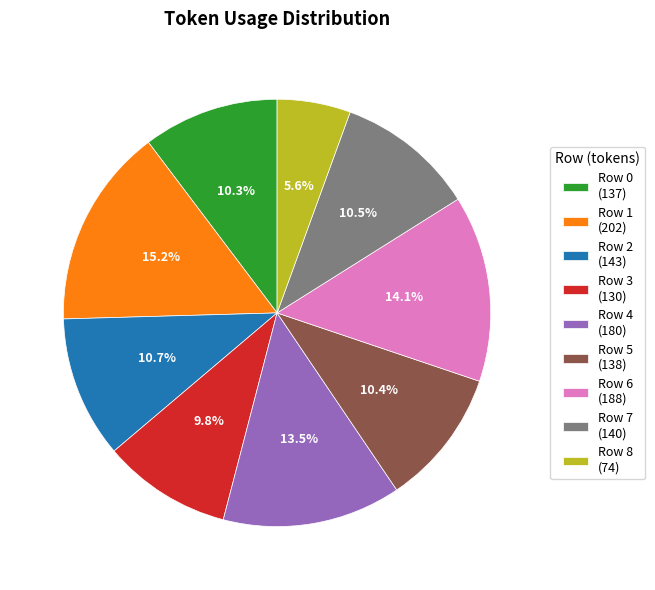

Is the sum of Row 8 and Row 3 greater than half?

No